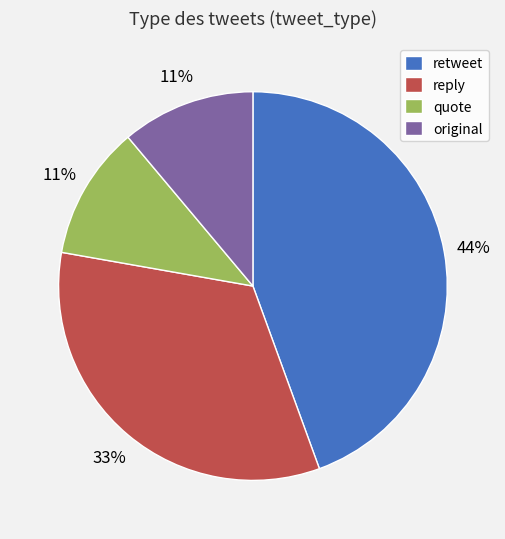

The reply slice represents 33% of the pie. True or false?

True